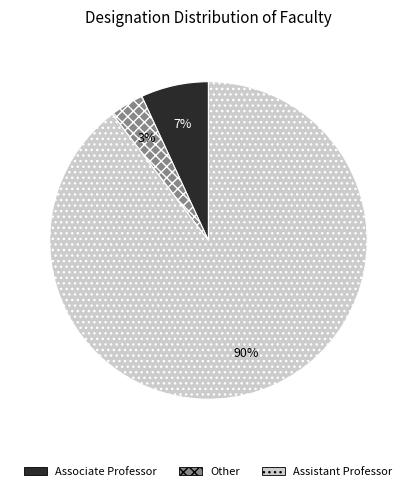

Between Other and Associate Professor, which is larger?

Associate Professor